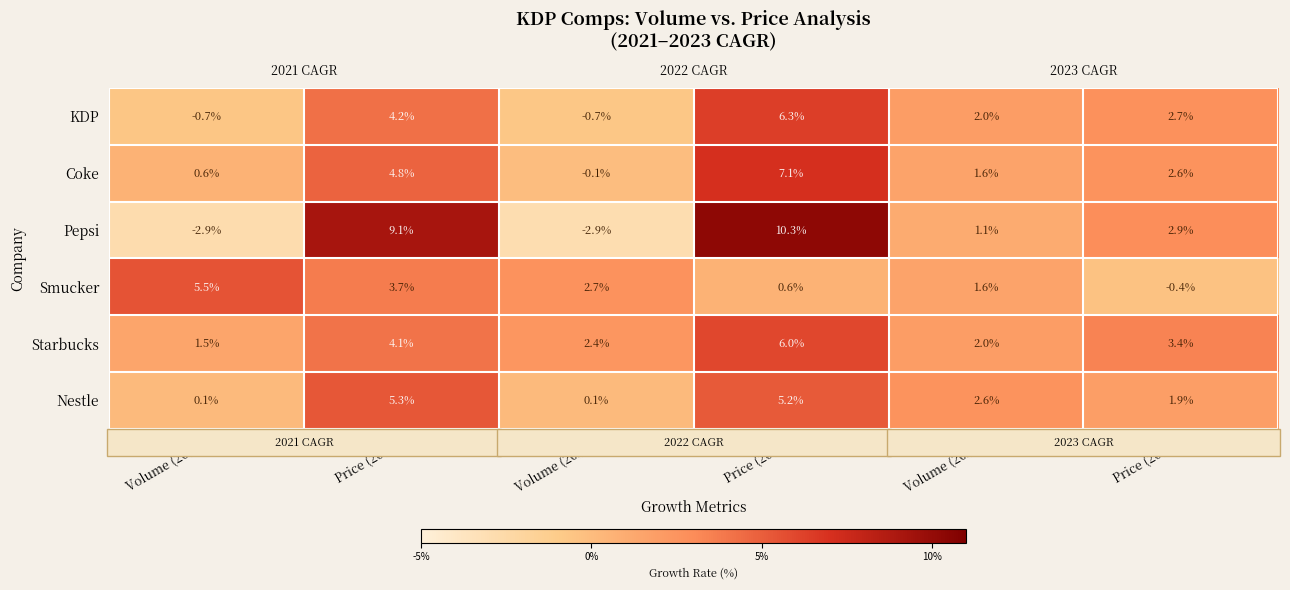

How many values in Coke are below zero?

1